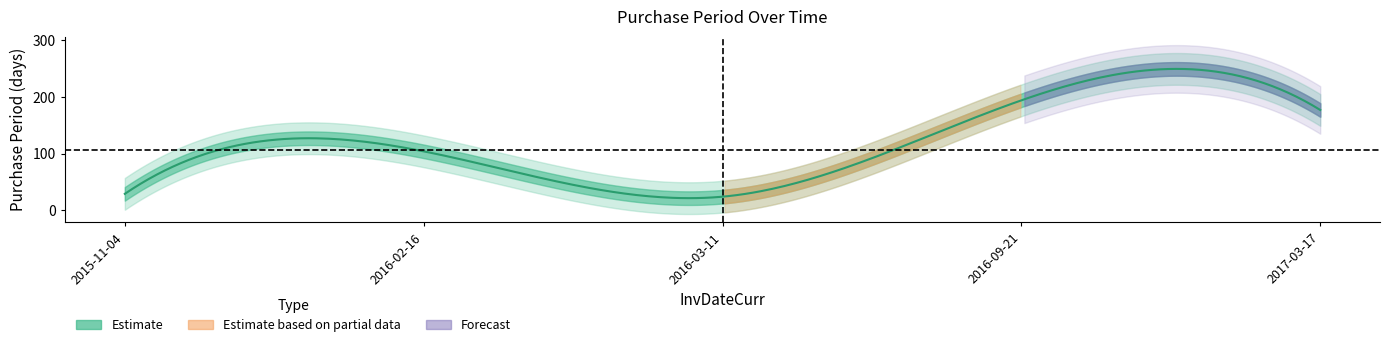

What is the sum of all values?

528